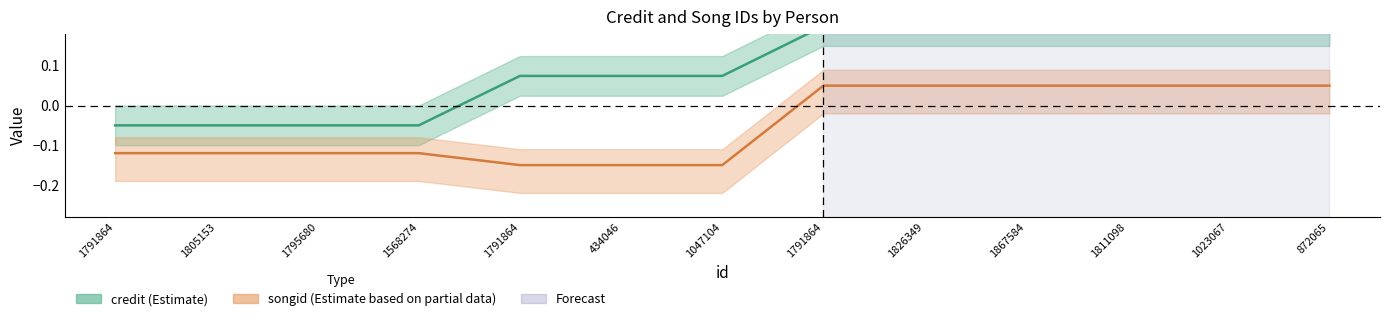

Which label corresponds to the smallest value in the chart?

1791864